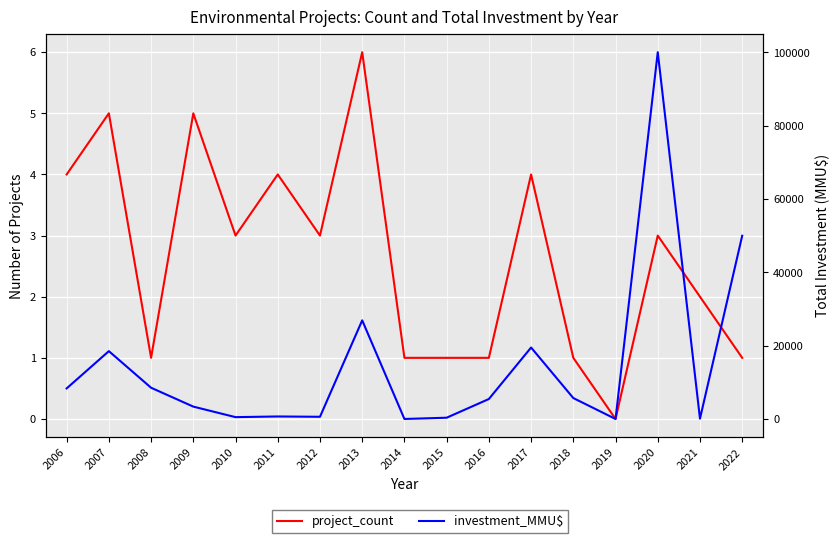

What are all the series names shown in the legend?

project_count, investment_MMU$